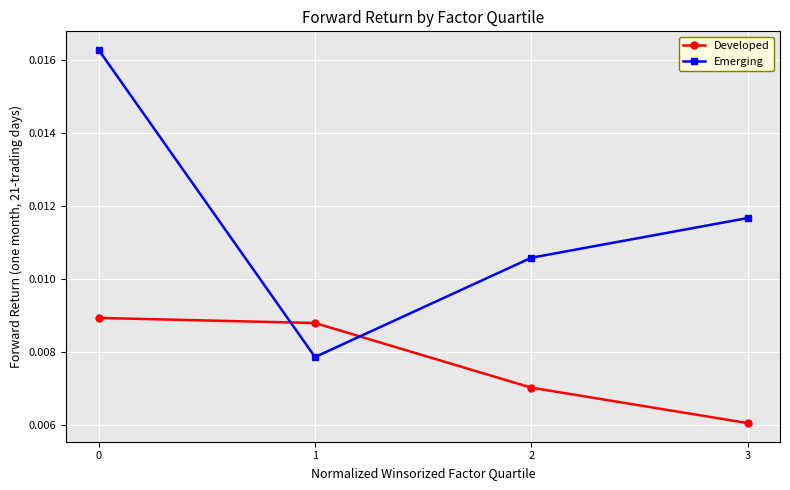

After their last crossing, which series has the higher values: Emerging or Developed?

Emerging